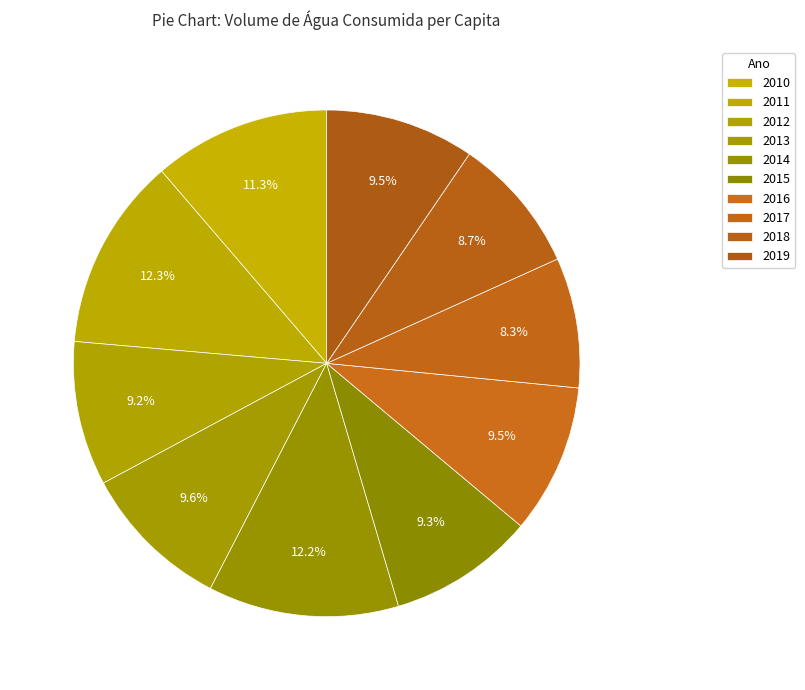

How many segments does this pie chart have?

10